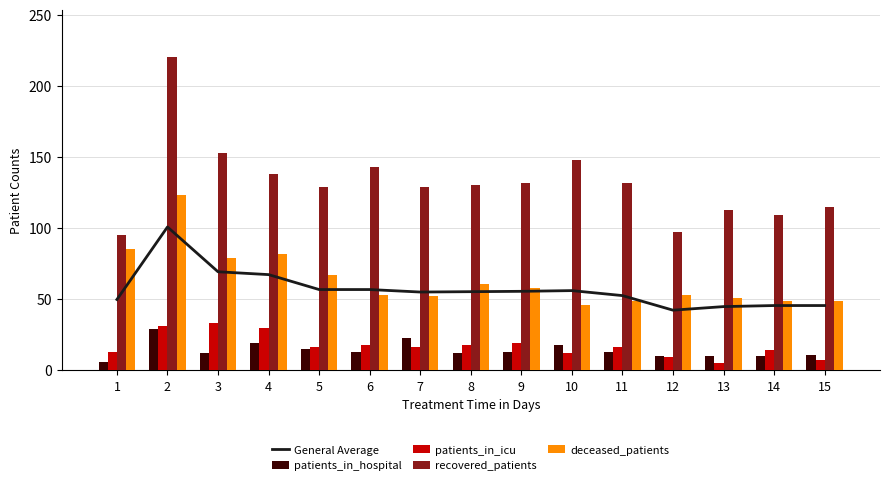

At which label does deceased_patients first exceed 53?

1